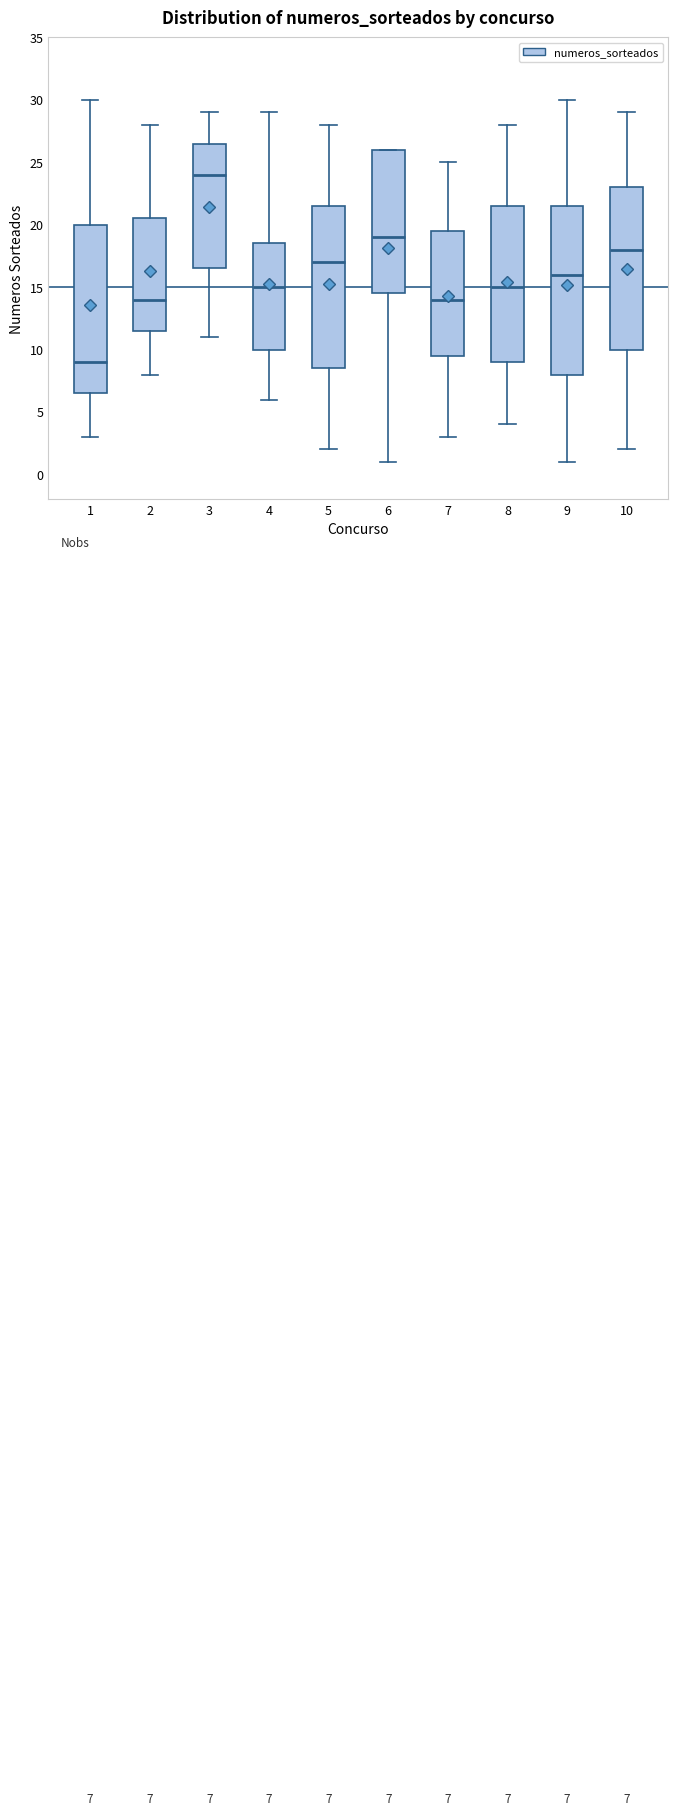

Which box's median line is the lowest?

1